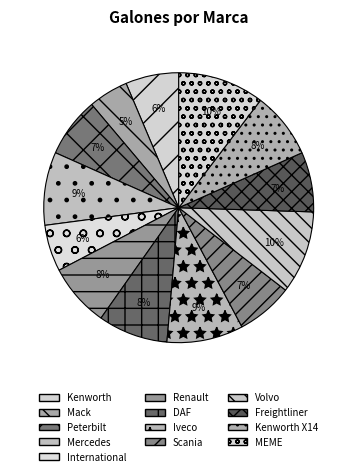

Which has a higher value, Iveco or MEME?

MEME